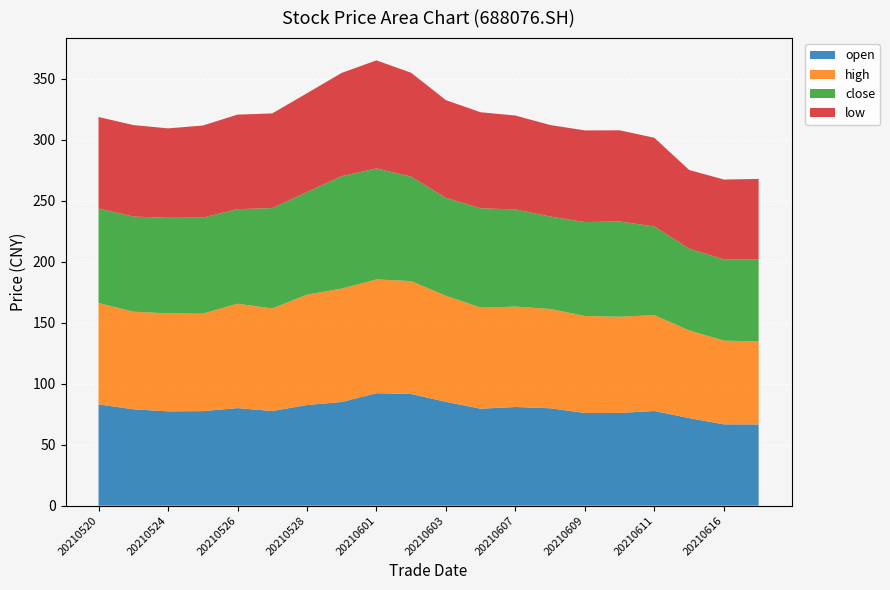

Reading left to right, extract all data points from this chart.

open: 20210520=83.0	20210521=79.0	20210524=77.3	20210525=77.5	20210526=80.0	20210527=77.6	20210528=82.5	20210531=85.0	20210601=92.2	20210602=91.5	20210603=85.1	20210604=79.5	20210607=80.9	20210608=79.9	20210609=76.0	20210610=76.0	20210611=77.6	20210615=71.8	20210616=66.7	20210617=66.6
high: 20210520=83.2	20210521=80.0	20210524=80.3	20210525=79.9	20210526=85.6	20210527=84.1	20210528=90.5	20210531=93.0	20210601=93.3	20210602=92.5	20210603=87.0	20210604=82.9	20210607=82.3	20210608=81.4	20210609=79.5	20210610=78.9	20210611=78.6	20210615=71.9	20210616=68.7	20210617=68.0
close: 20210520=77.5	20210521=78.0	20210524=78.3	20210525=78.7	20210526=77.5	20210527=82.3	20210528=84.1	20210531=92.2	20210601=91.0	20210602=85.6	20210603=80.3	20210604=81.4	20210607=79.7	20210608=75.8	20210609=77.0	20210610=78.1	20210611=72.7	20210615=67.0	20210616=66.6	20210617=67.2
low: 20210520=75.0	20210521=75.0	20210524=73.3	20210525=75.5	20210526=77.5	20210527=77.6	20210528=81.0	20210531=84.7	20210601=88.6	20210602=85.2	20210603=80.1	20210604=78.7	20210607=77.0	20210608=75.0	20210609=75.2	20210610=74.7	20210611=72.7	20210615=64.5	20210616=65.4	20210617=66.1